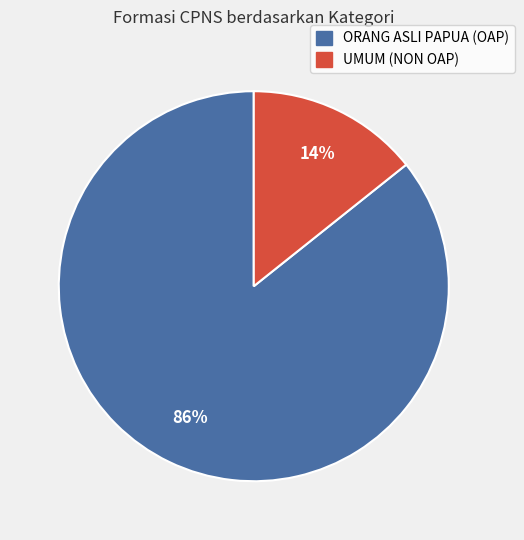

To the nearest percent, what is the average slice percentage?

50%